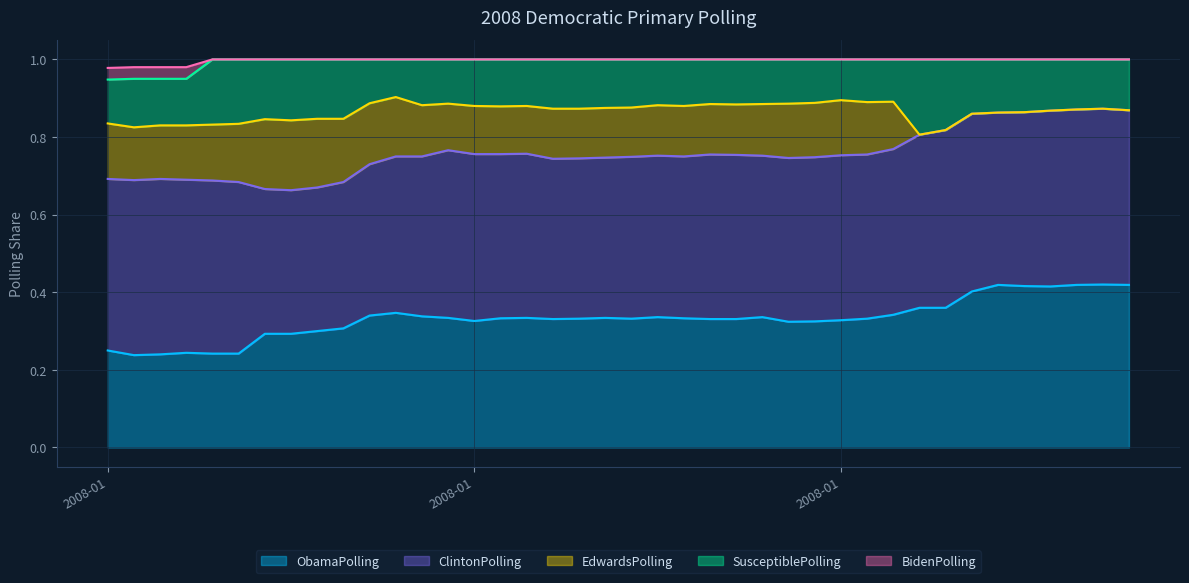

How many values in EdwardsPolling are above zero?

31